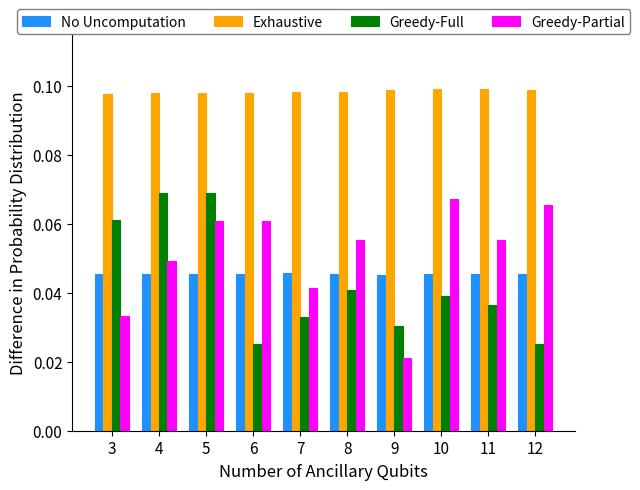

Rank the series at 3 from lowest to highest value.

Greedy-Partial, No Uncomputation, Greedy-Full, Exhaustive